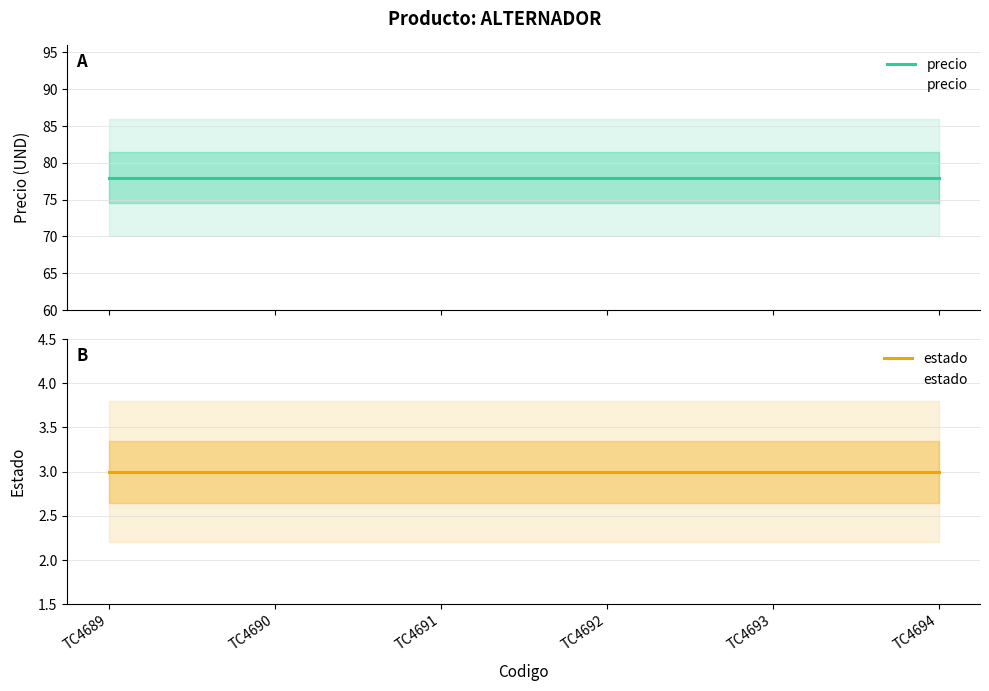

At which label does precio reach its peak?

TC4689